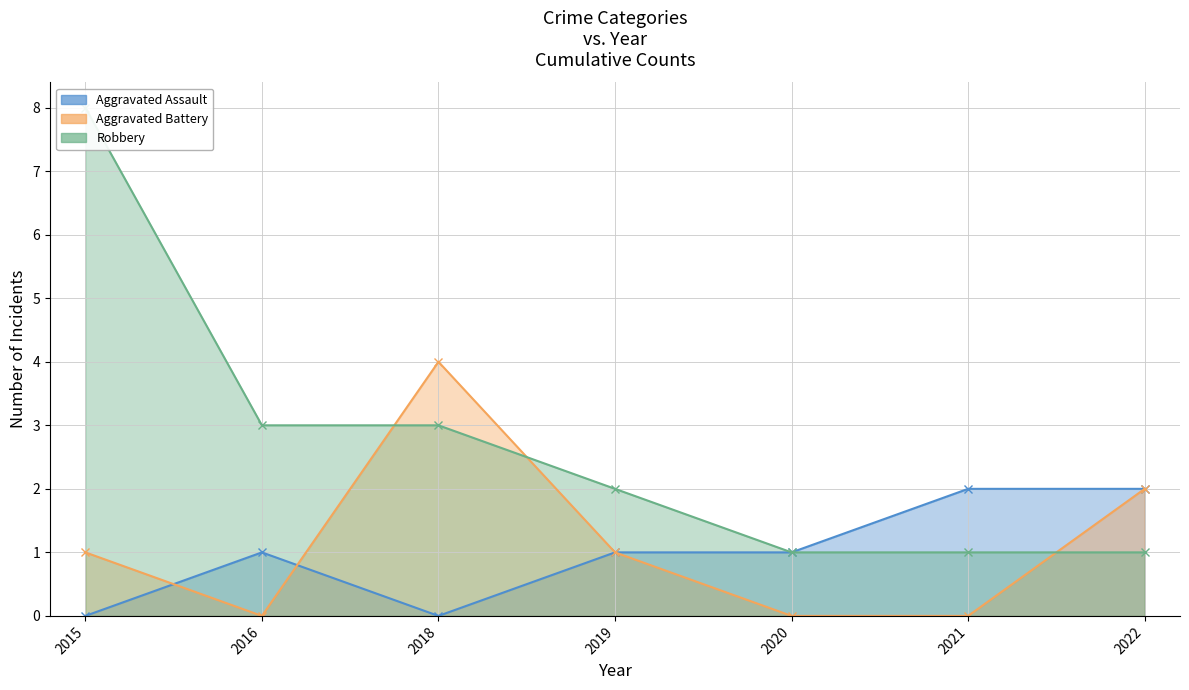

What is the sum of the Robbery values at 2021 and 2018?

4